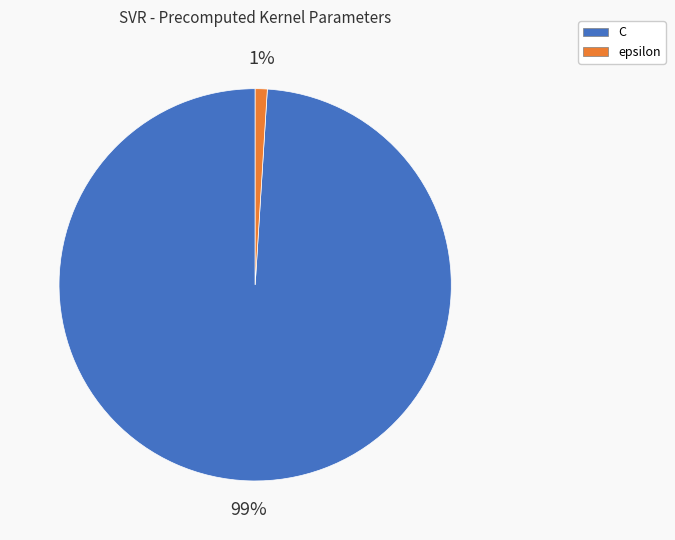

The epsilon slice represents 1% of the pie. True or false?

True